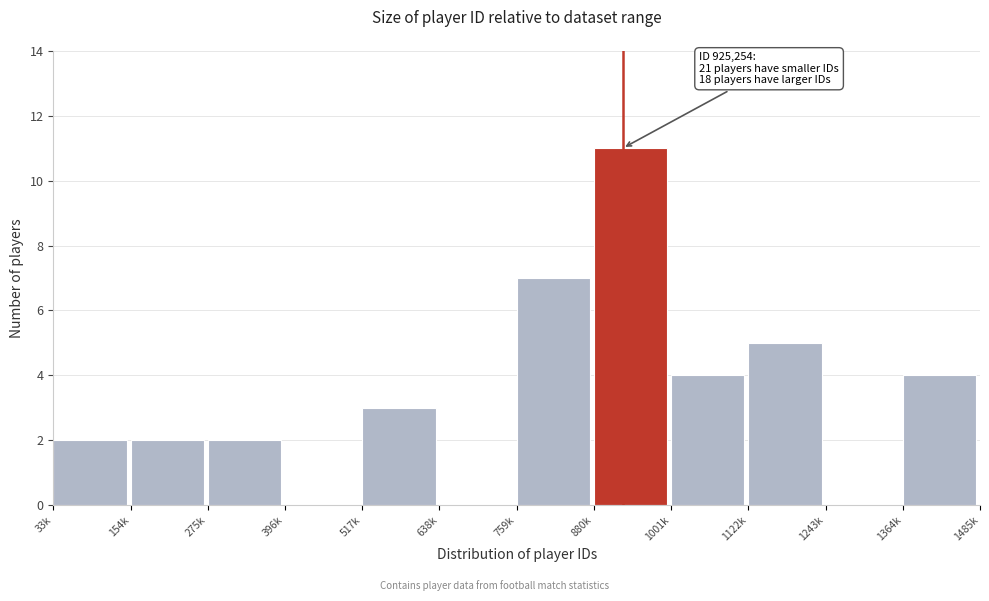

Reading left to right, extract all data points from this chart.

33k=2	154k=2	275k=2	396k=0	517k=3	638k=0	759k=7	880k=11	1001k=4	1122k=5	1243k=0	1364k=4